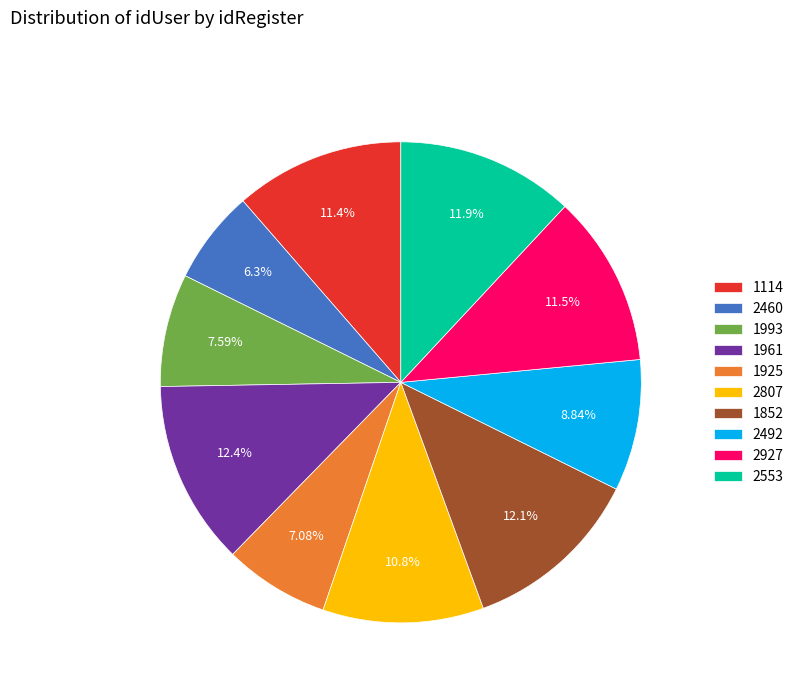

Which has a higher value, 1114 or 1925?

1114